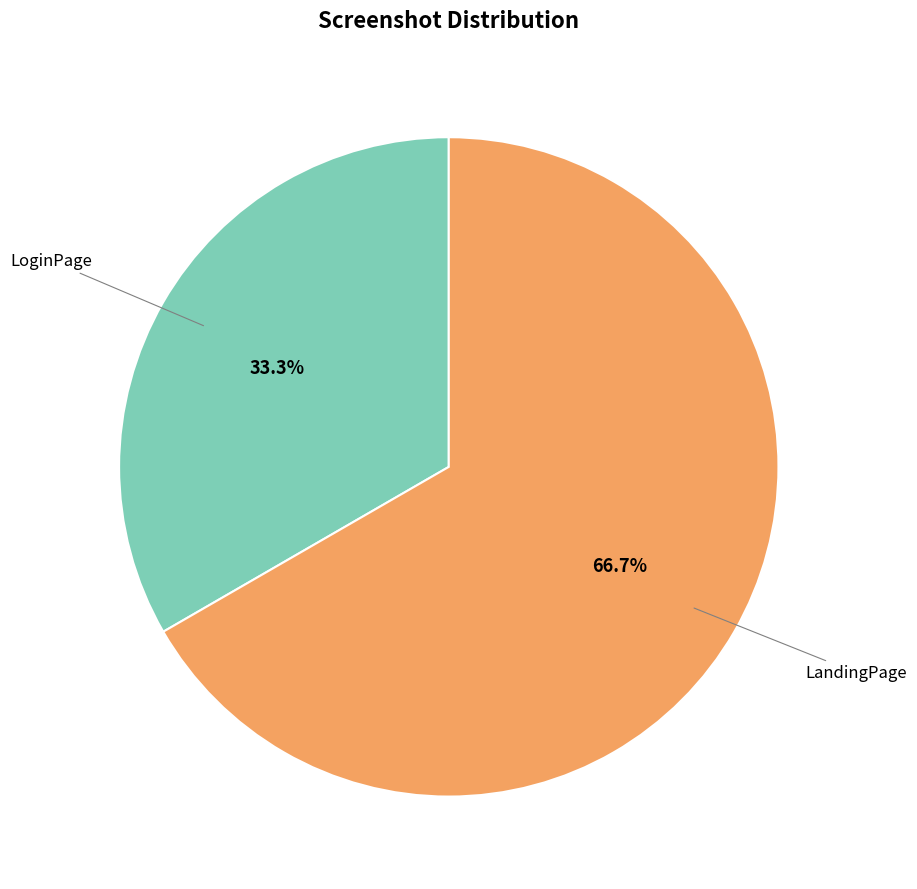

What is the total percentage of LandingPage and LoginPage?

100.0%